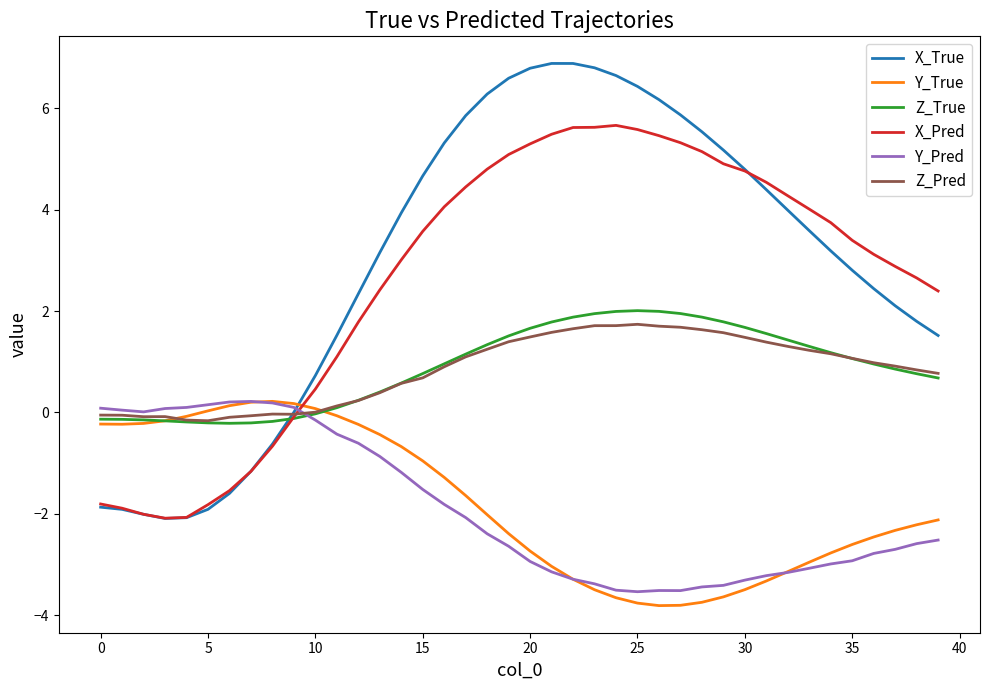

Which series ends up on top after the final intersection of Y_True and X_Pred?

X_Pred